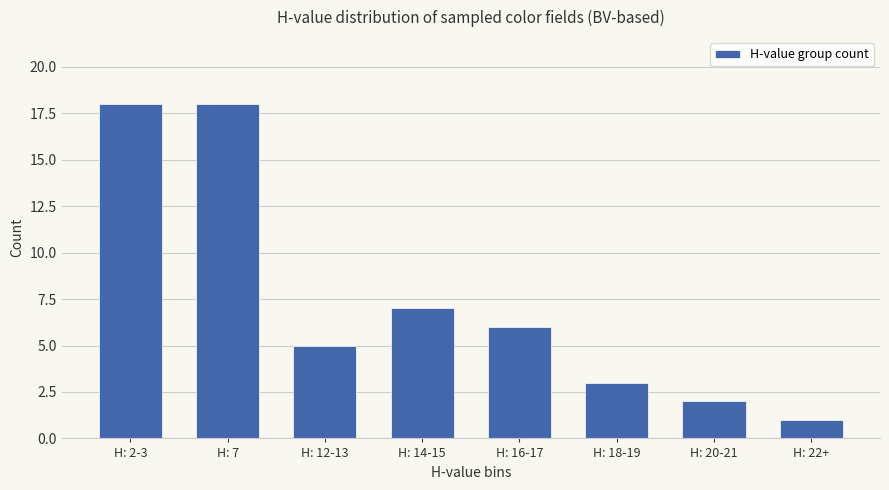

Between H: 14-15 and H: 12-13, which is larger?

H: 14-15